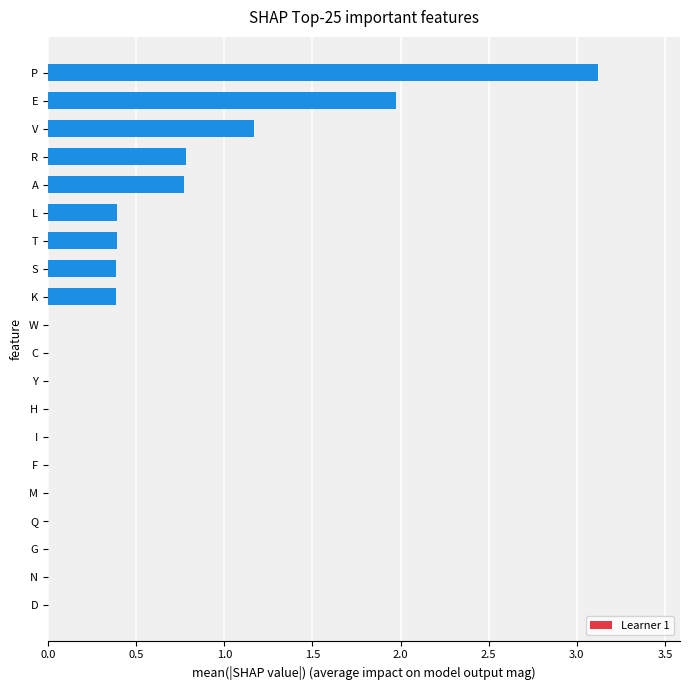

What is the sum of all values?

9.4